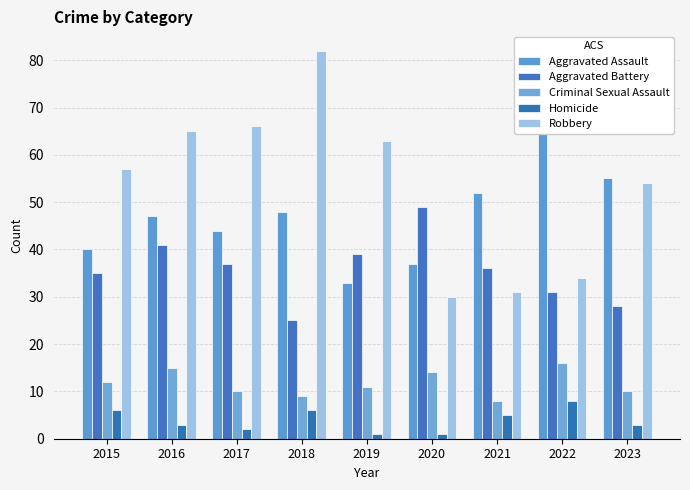

What is the value of the Aggravated Battery bar at the 6th from the left?

49